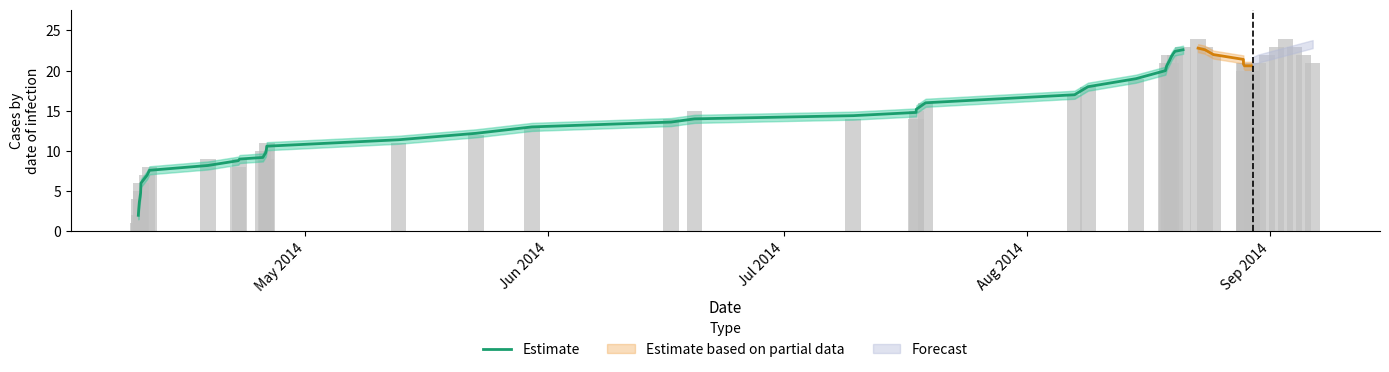

How many bars are there in total?

32